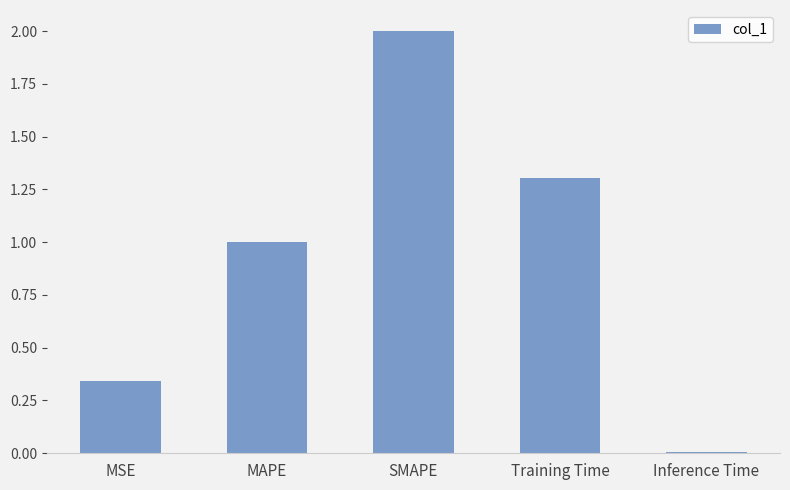

What is the sum of all values?

4.7